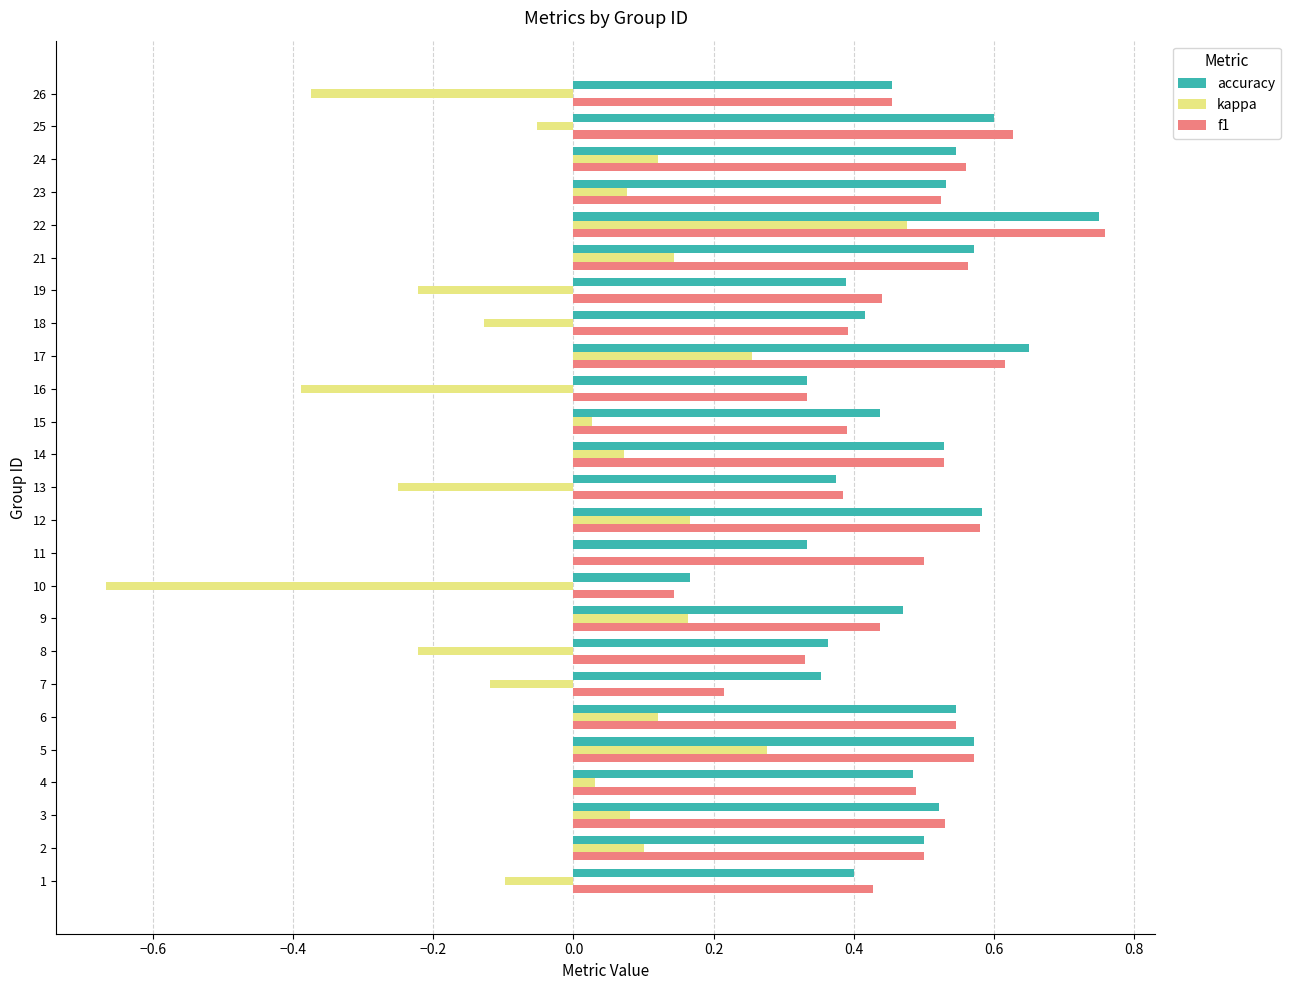

Between 15 and 19, which series saw the biggest shift?

kappa